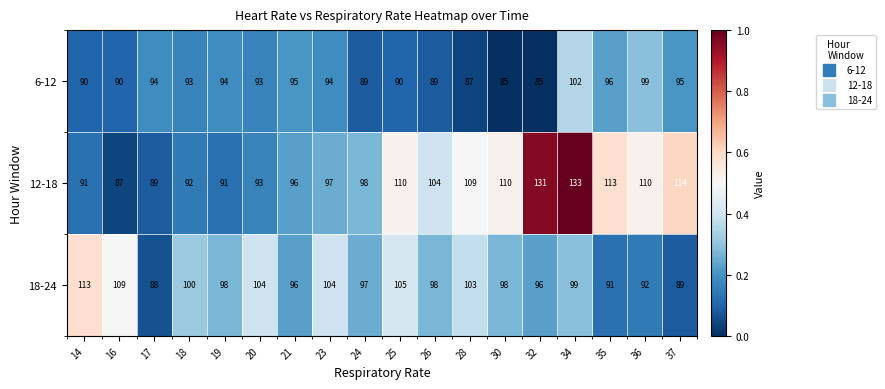

Is the value of 18-24 at 35 greater than the value of 6-12 at 17?

No